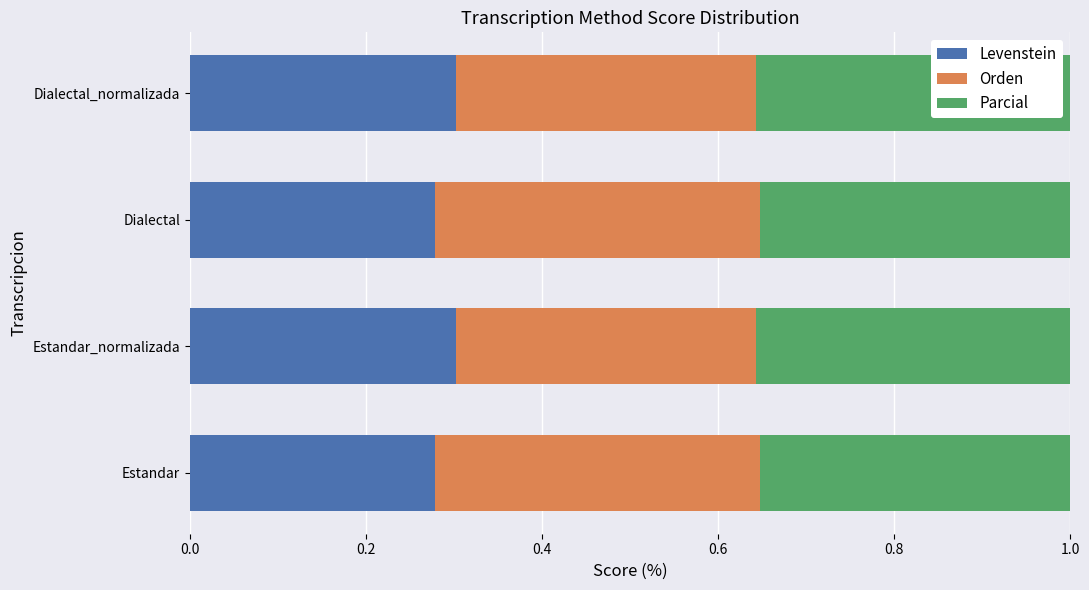

What is the total value across all series at Estandar_normalizada?

1.0